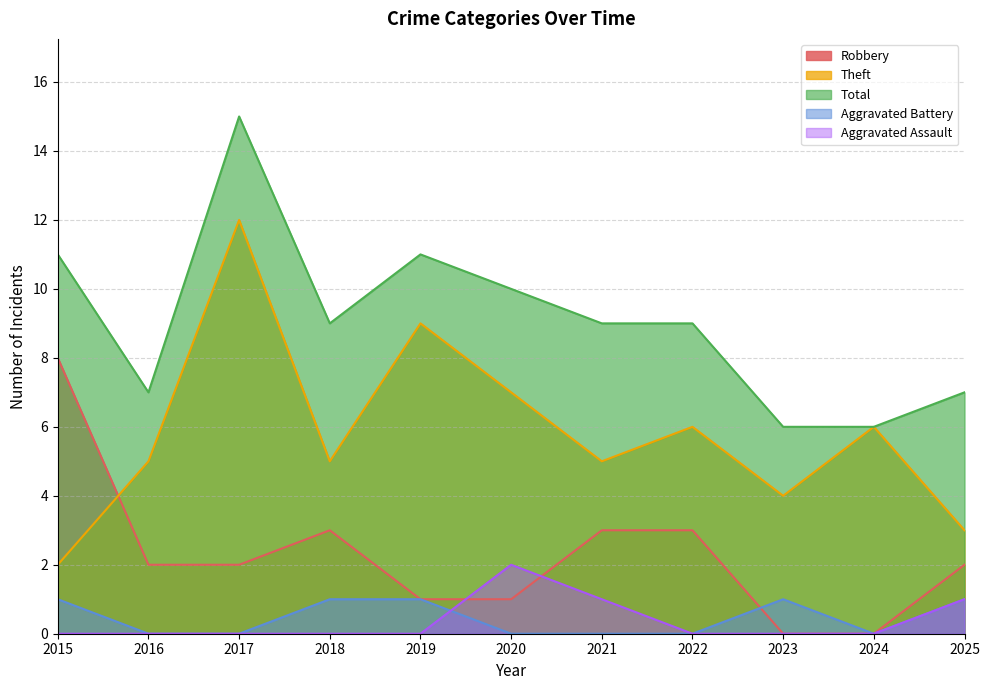

What is the difference between the highest and lowest values at 2020?

10